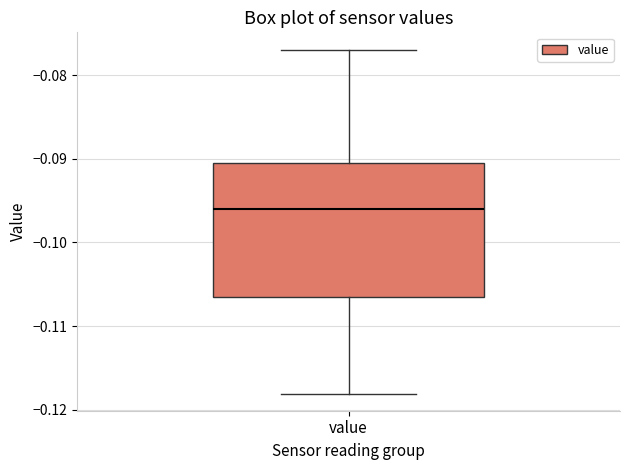

Where does the median line of the box for value sit on the y-axis? The values are not printed on the chart, so give them approximately, as read against the axis.

-0.096